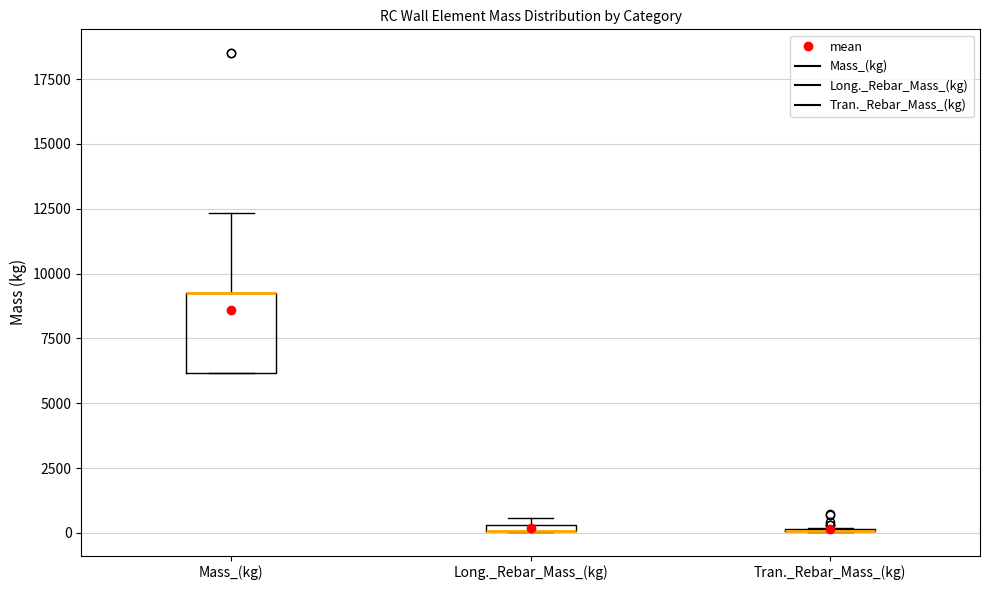

Comparing the boxes themselves (not the whiskers), which one is the tallest?

Mass_(kg)